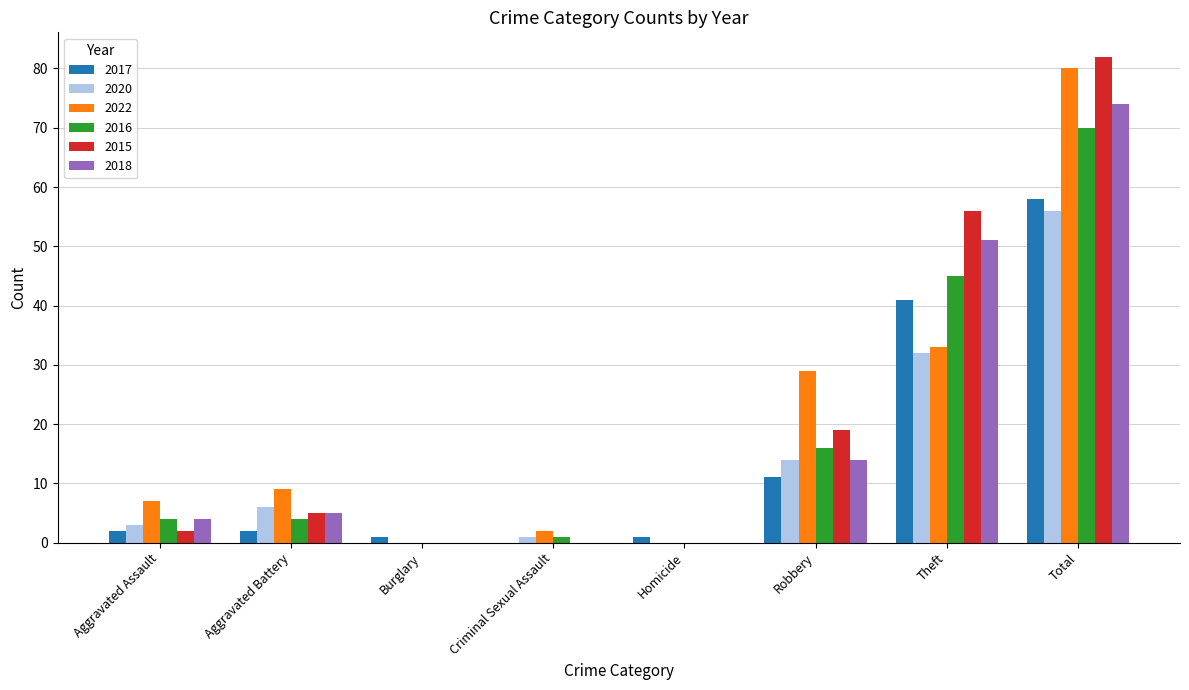

What are all the series names shown in the legend?

2017, 2020, 2022, 2016, 2015, 2018